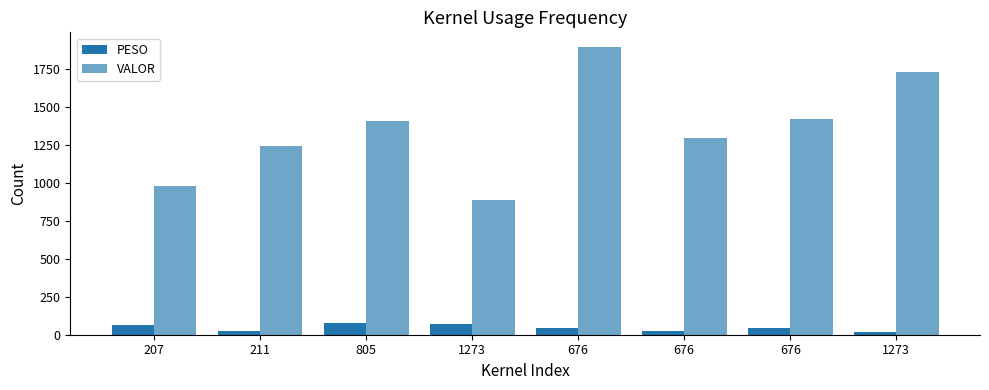

Are the bars grouped side by side (vs. stacked)?

Yes